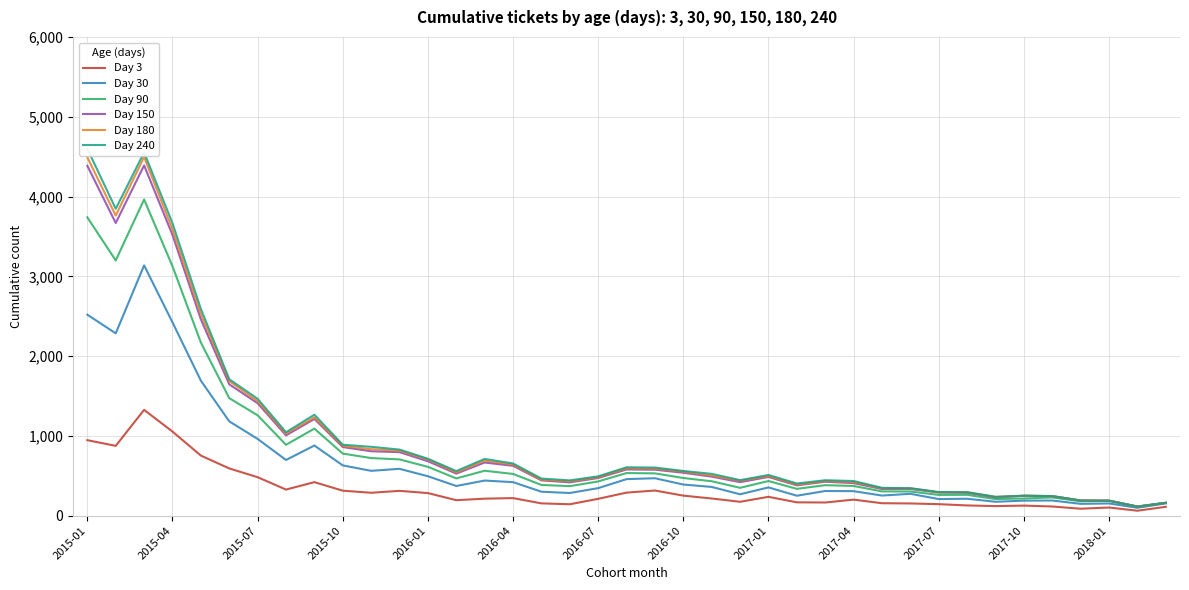

True or false: Day 150 and Day 180 intersect in this chart.

False